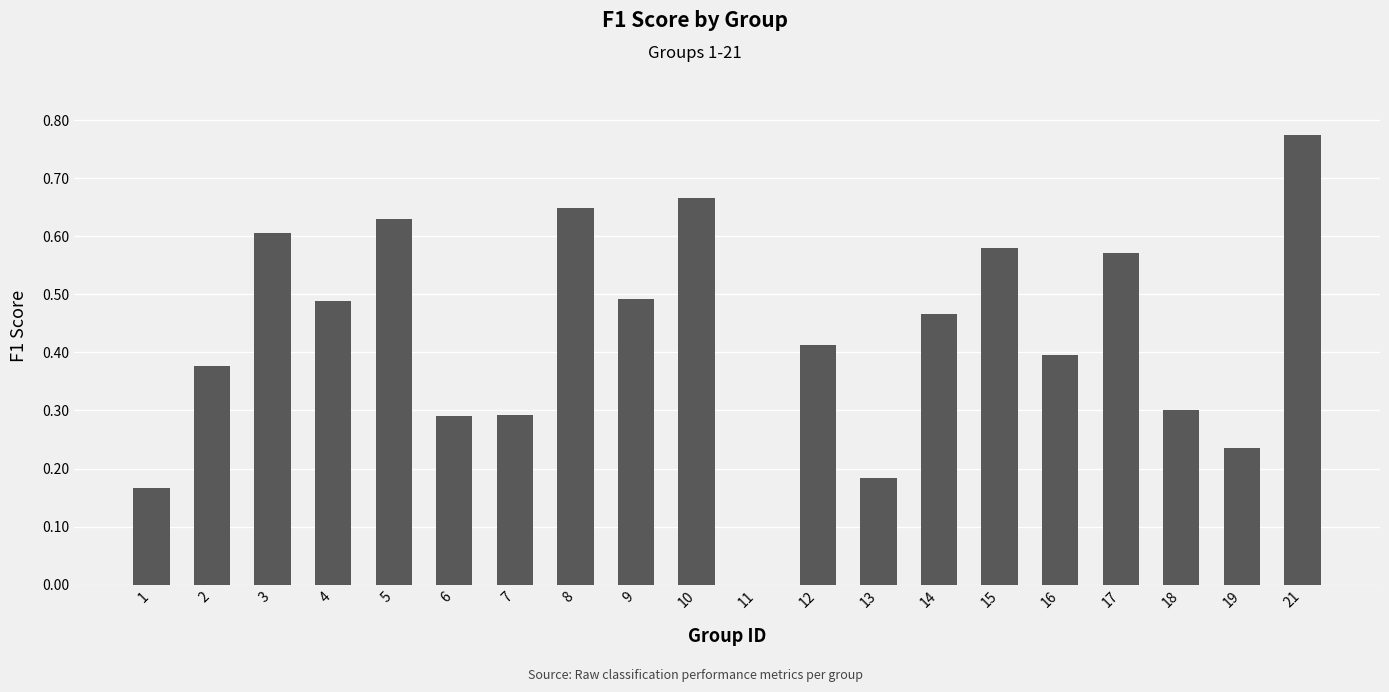

What is the sum of the values at 10 and 17?

1.2